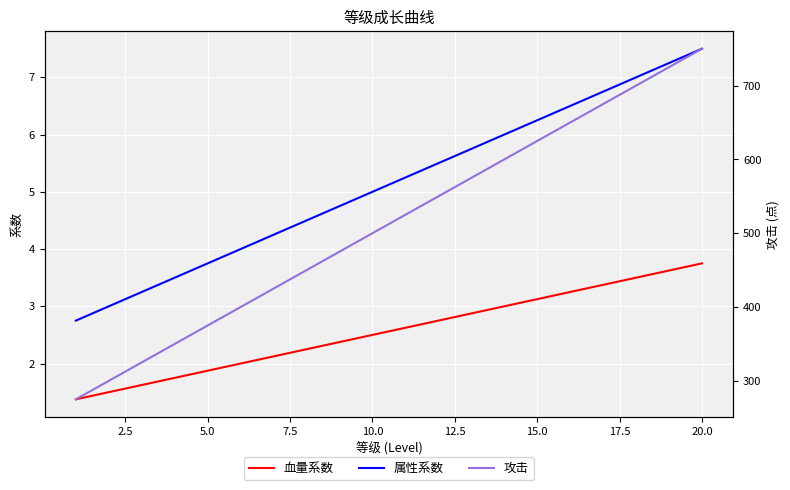

True or false: 血量系数 and 属性系数 intersect in this chart.

False